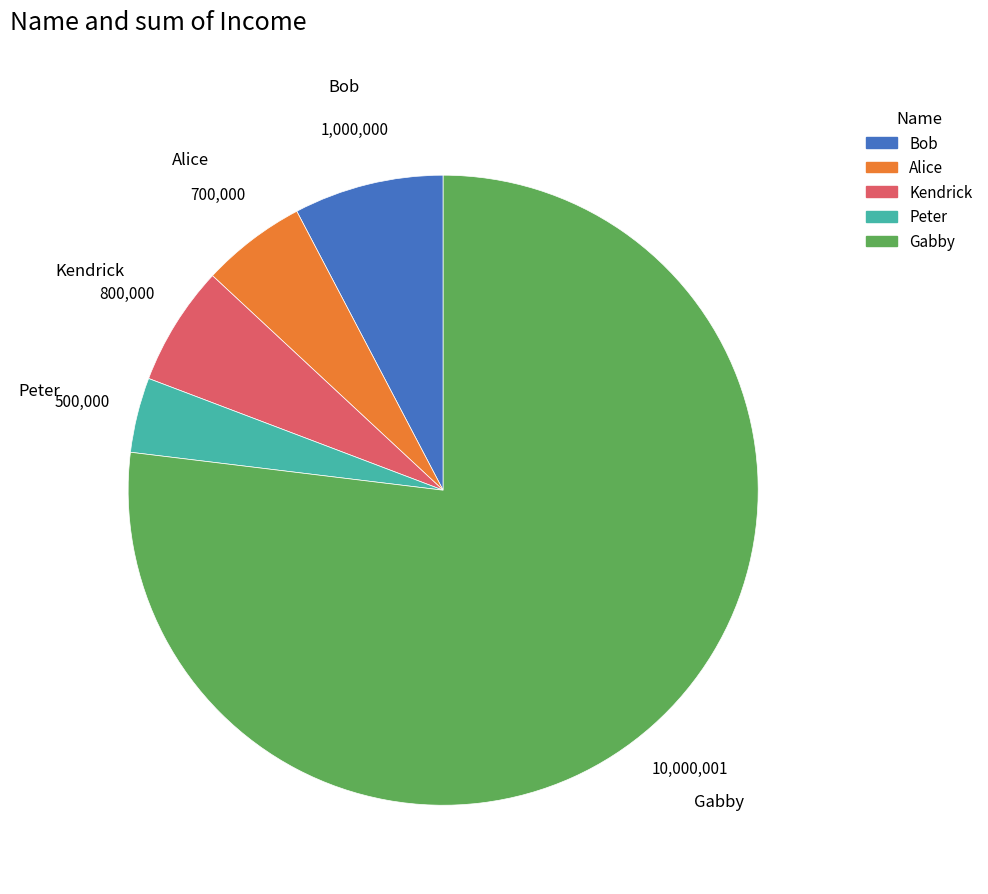

Combined, do Peter and Kendrick account for over 50%?

No